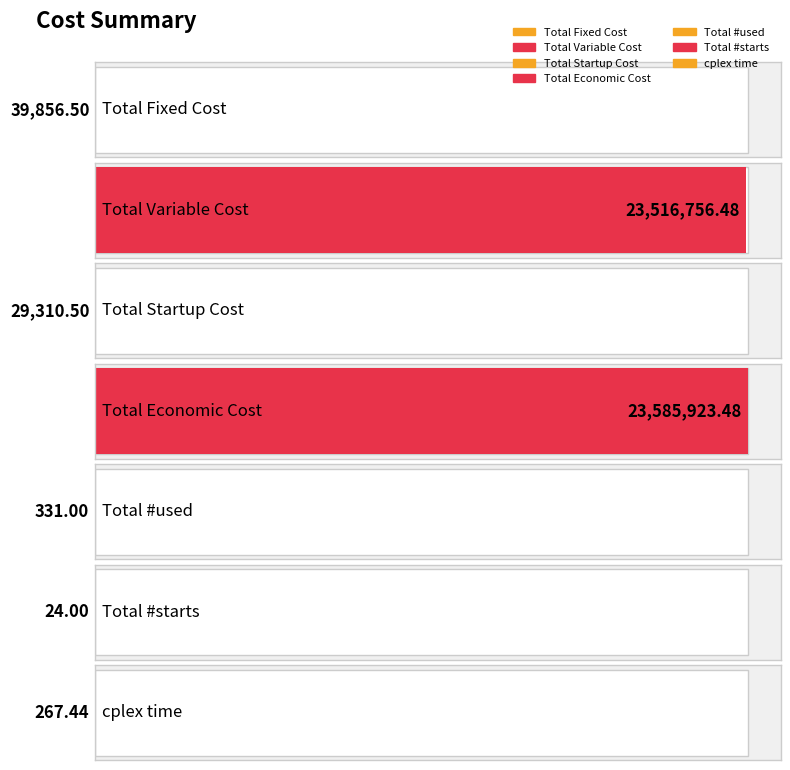

Are the bars horizontal?

Yes